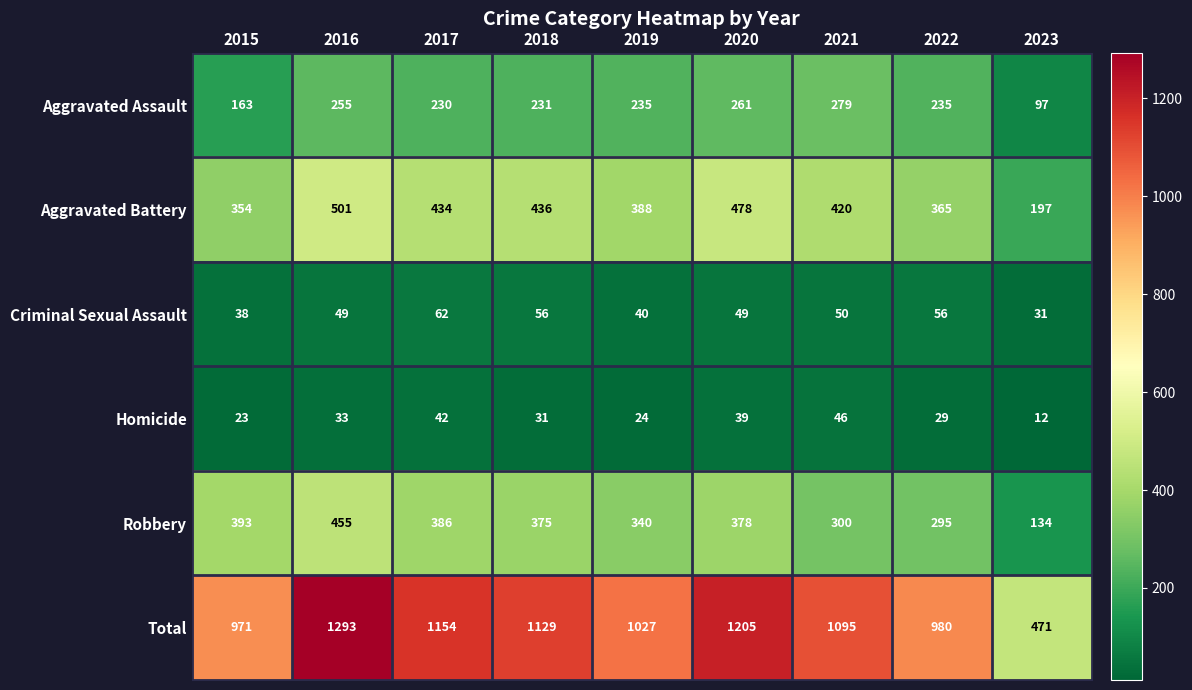

How many data points does each series have?

9